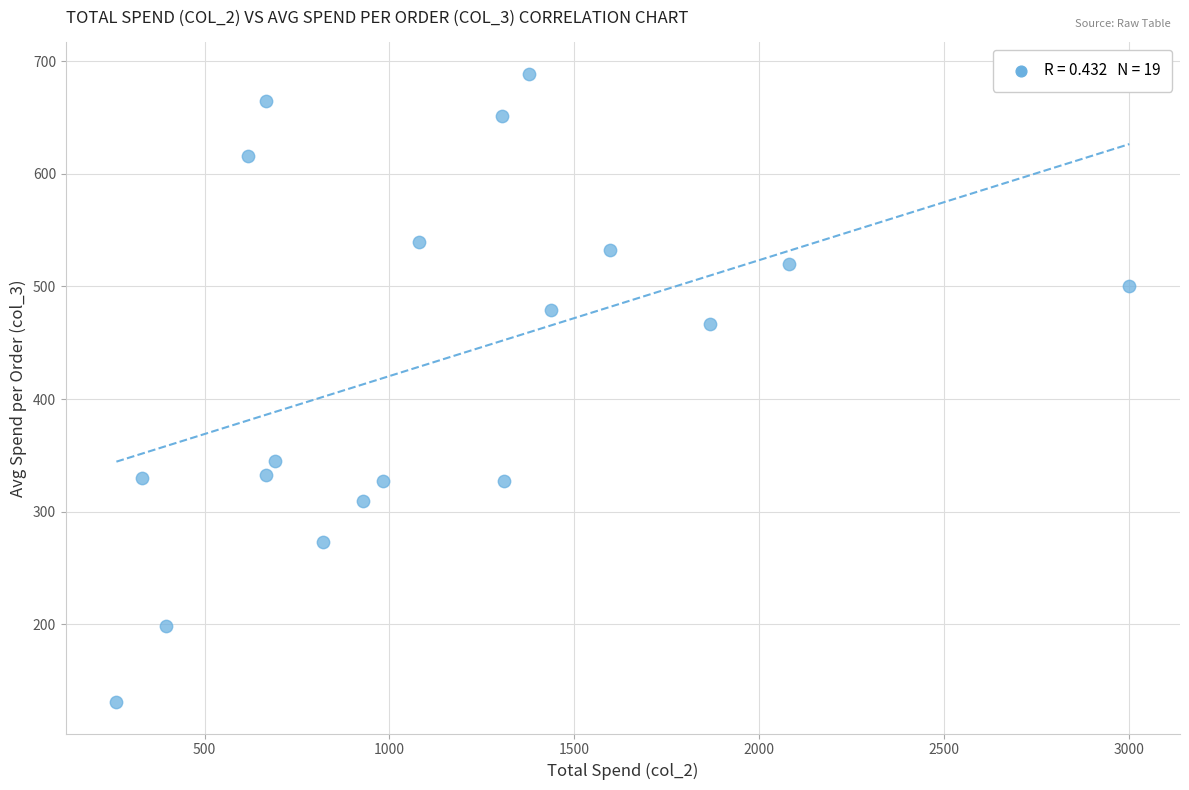

What is the range of X values (max minus min)?

2740.3